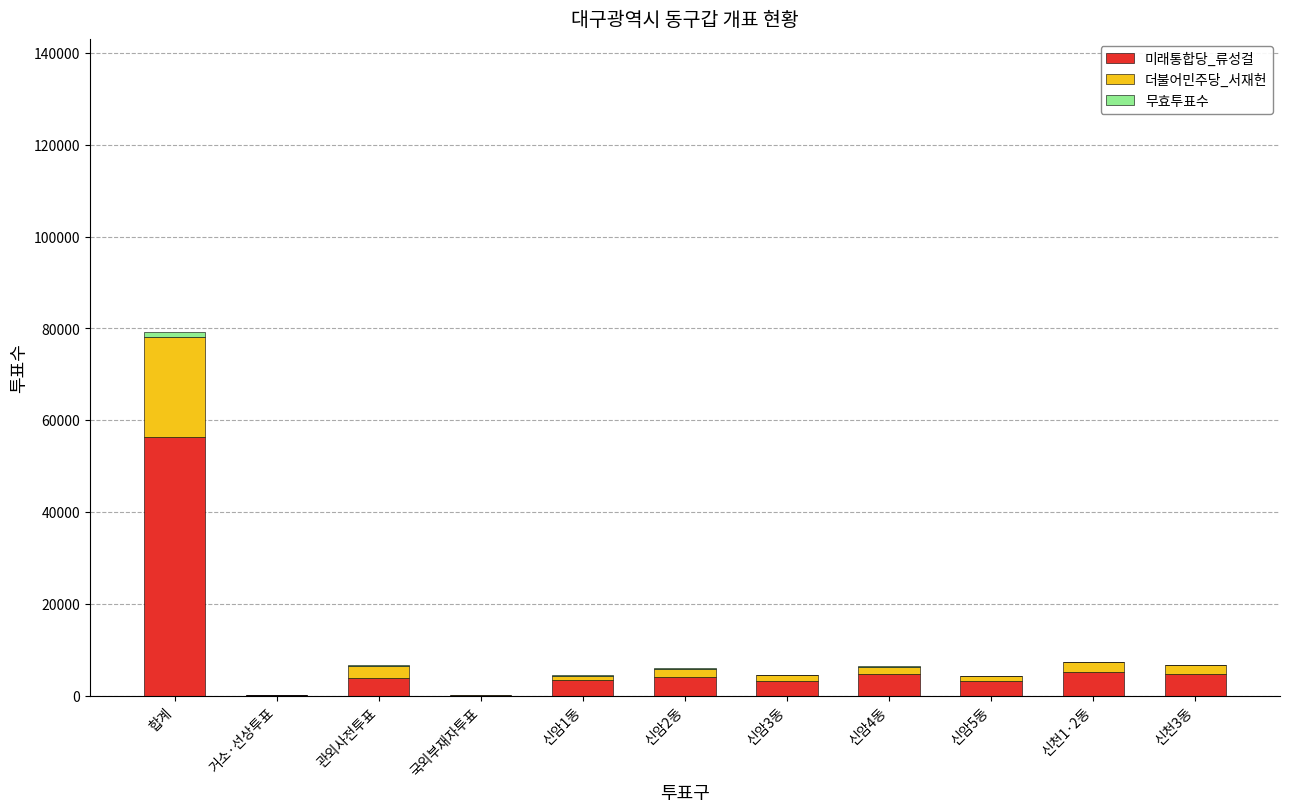

At which label does 미래통합당_류성걸 reach its peak?

합계